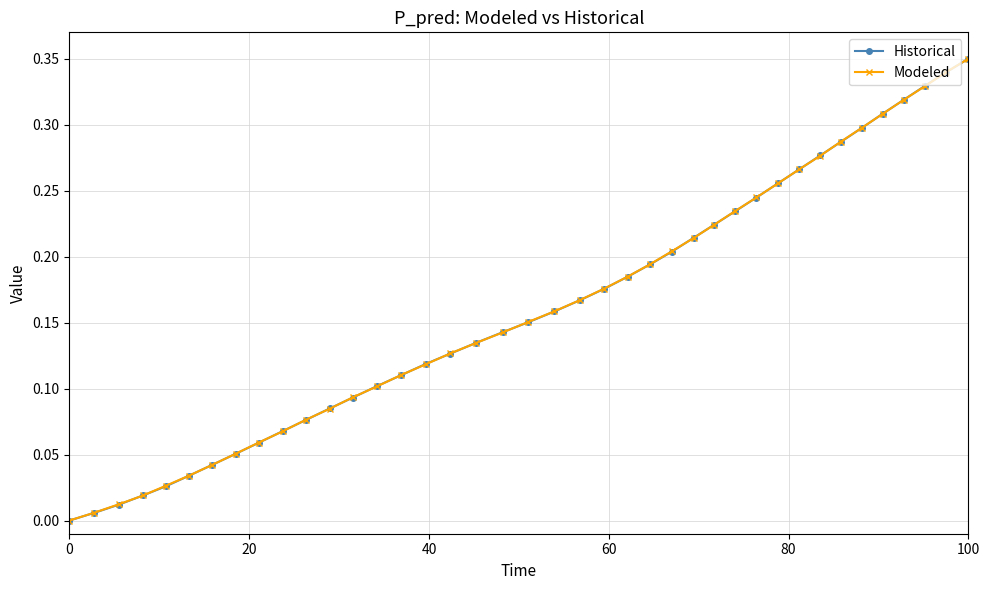

True or false: Modeled has more than 2 interior local peaks.

False